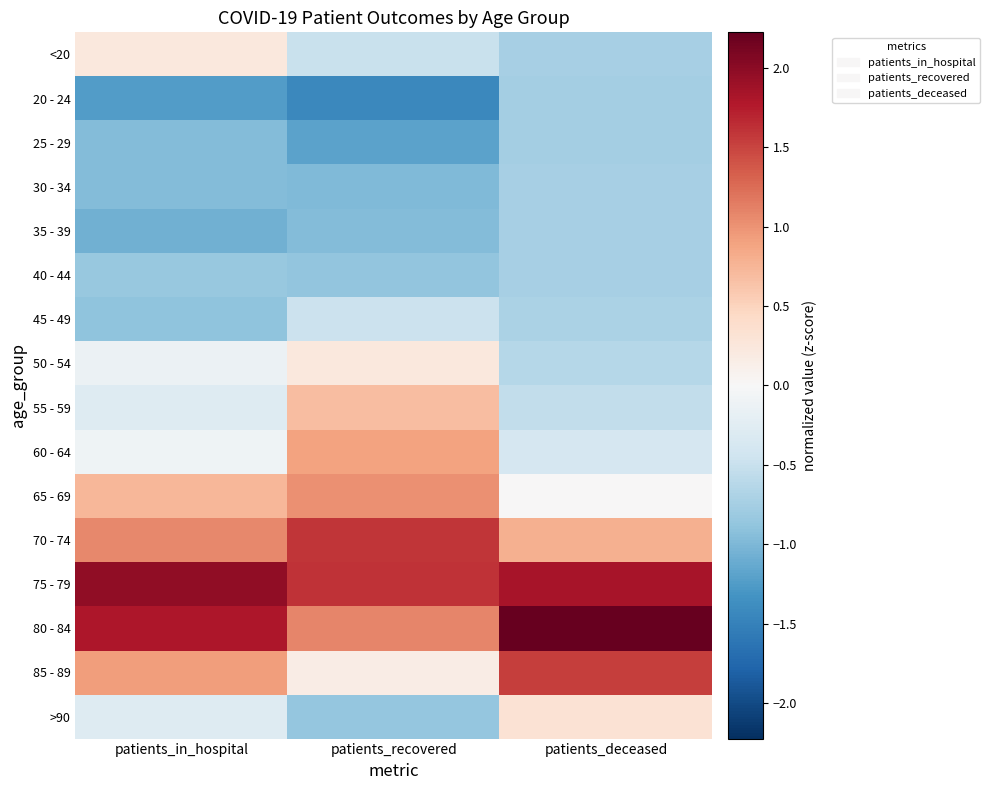

Which label corresponds to the smallest value in the chart?

patients_recovered